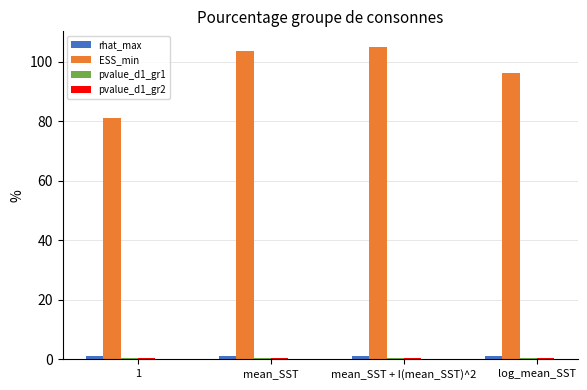

What is the maximum value shown in the chart?

105.0